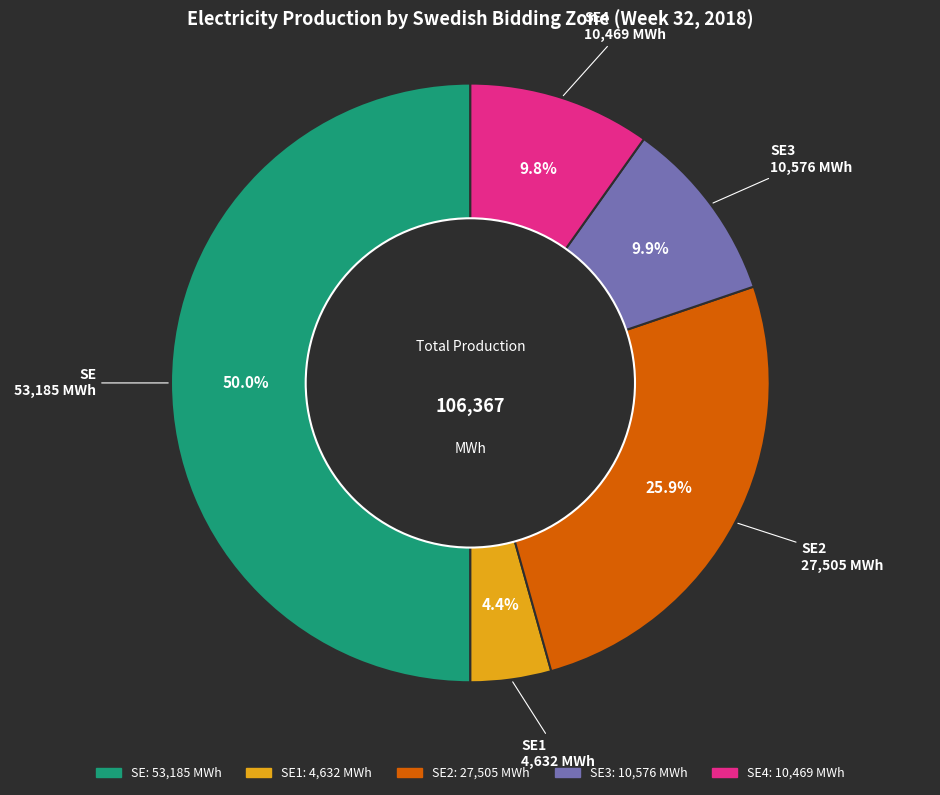

Which slice represents more than half of the pie?

SE